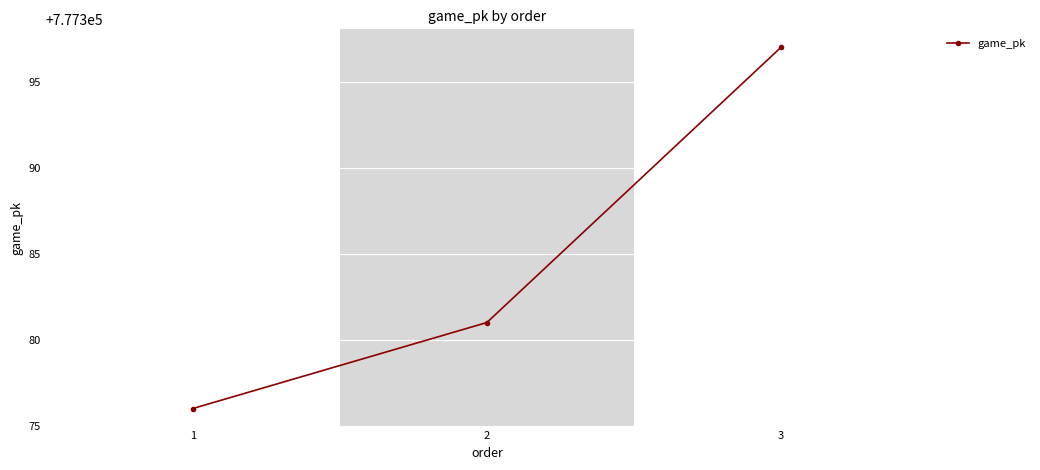

What is the approximate value at 3, to the nearest 10?

777400